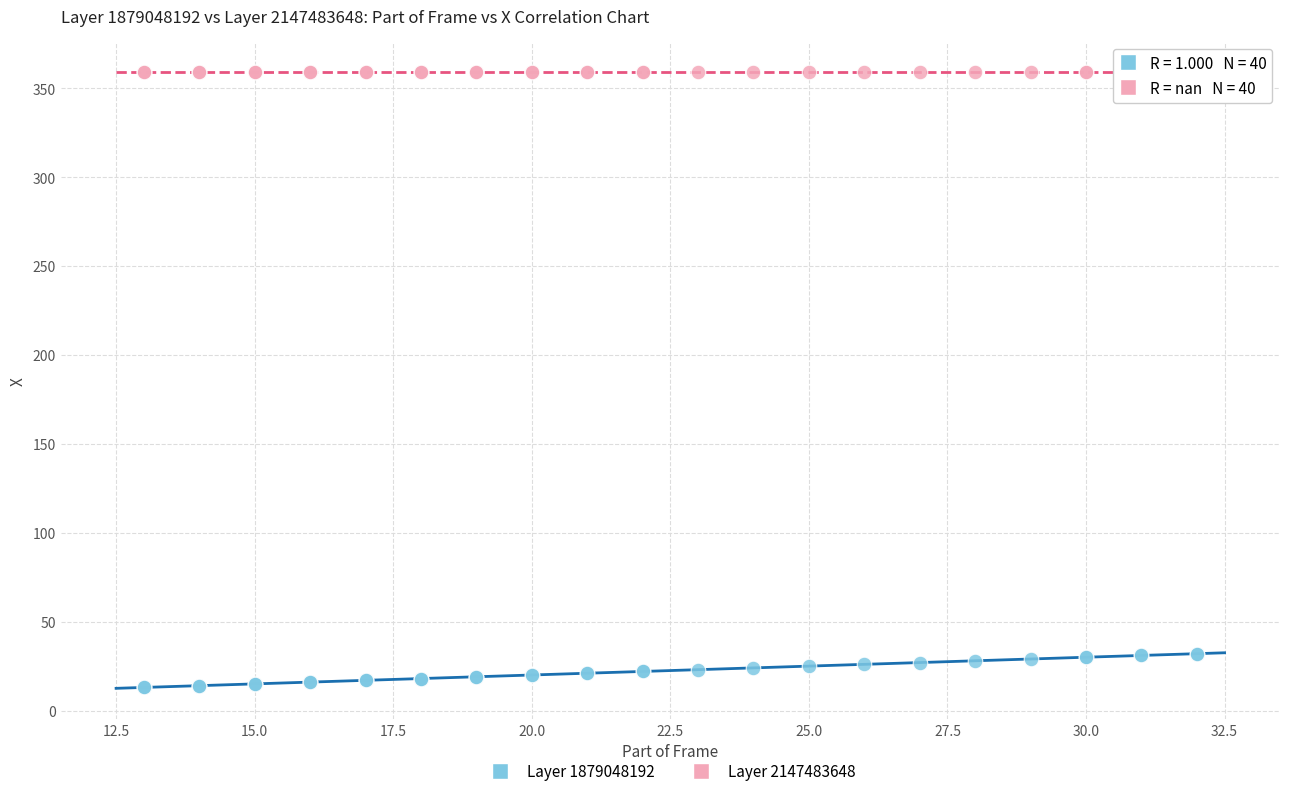

Which series contains the lowest Y value?

Layer 1879048192